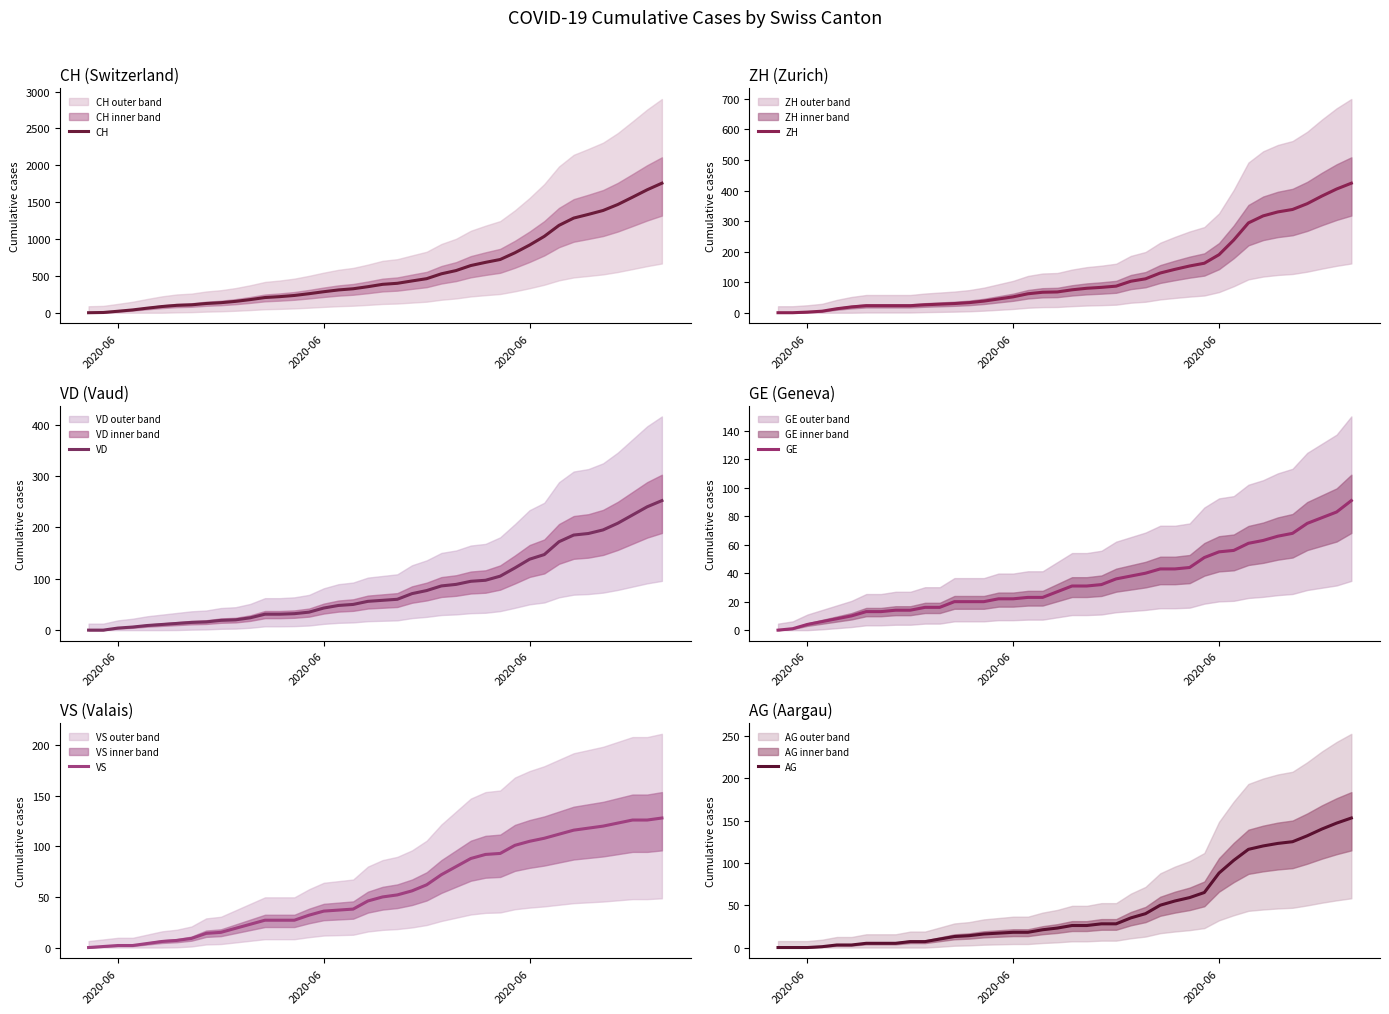

What is the sum of all VD values?

3271